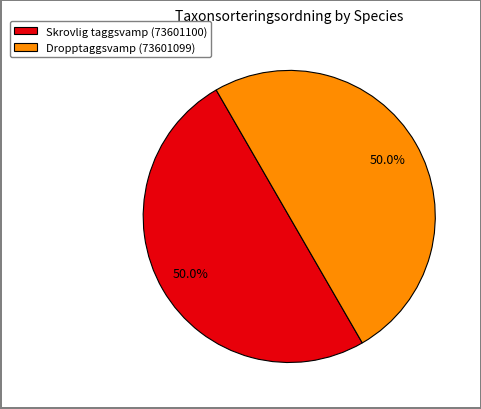

Approximately how many times larger is the value at Skrovlig taggsvamp (73601100) compared to Dropptaggsvamp (73601099)?

1.0